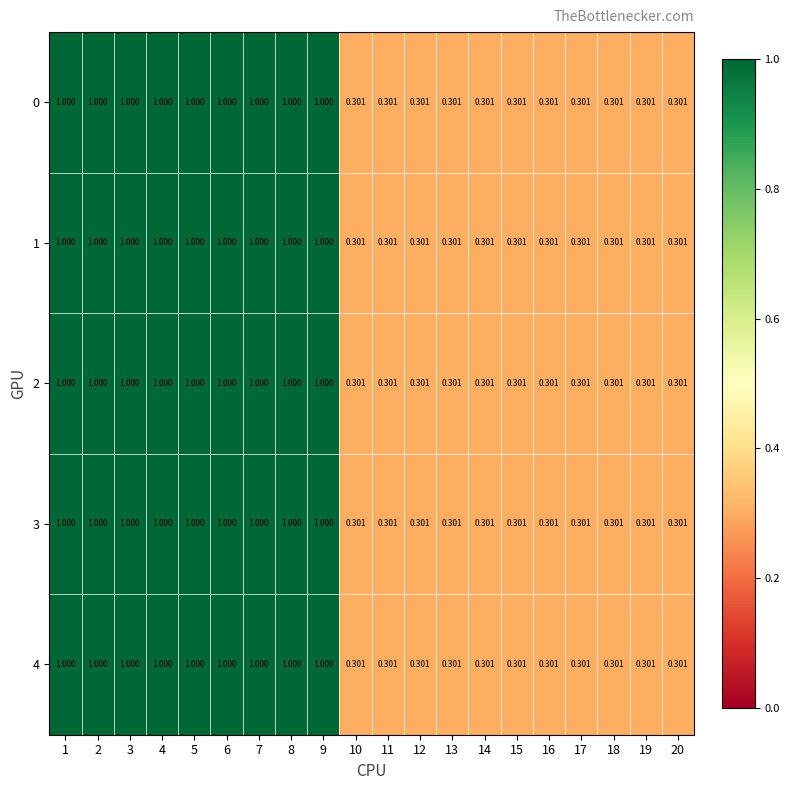

Is the value of 1 at 7 greater than the value of 2 at 13?

Yes